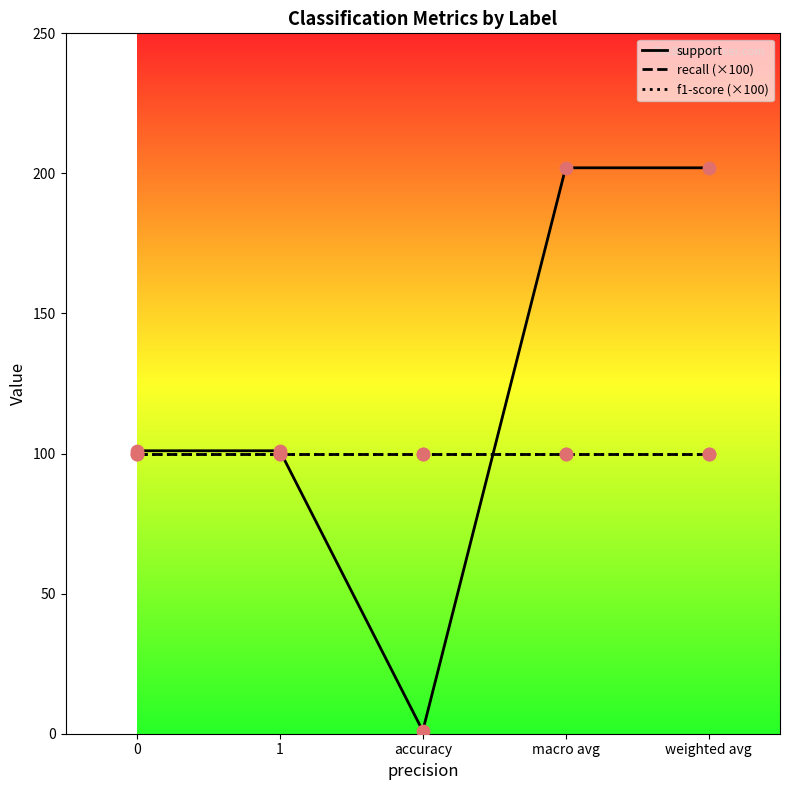

What is the total value across all series at 0?

301